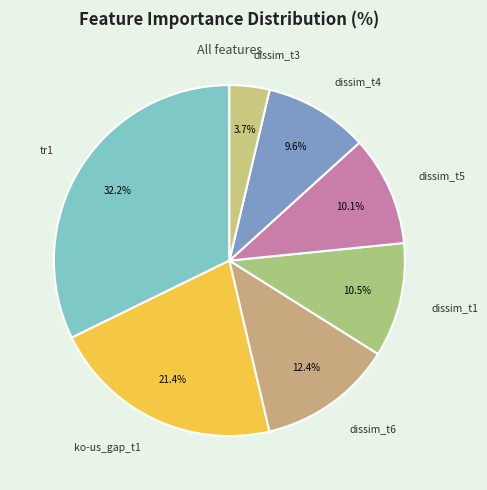

Is there any slice that represents more than half of the pie?

No